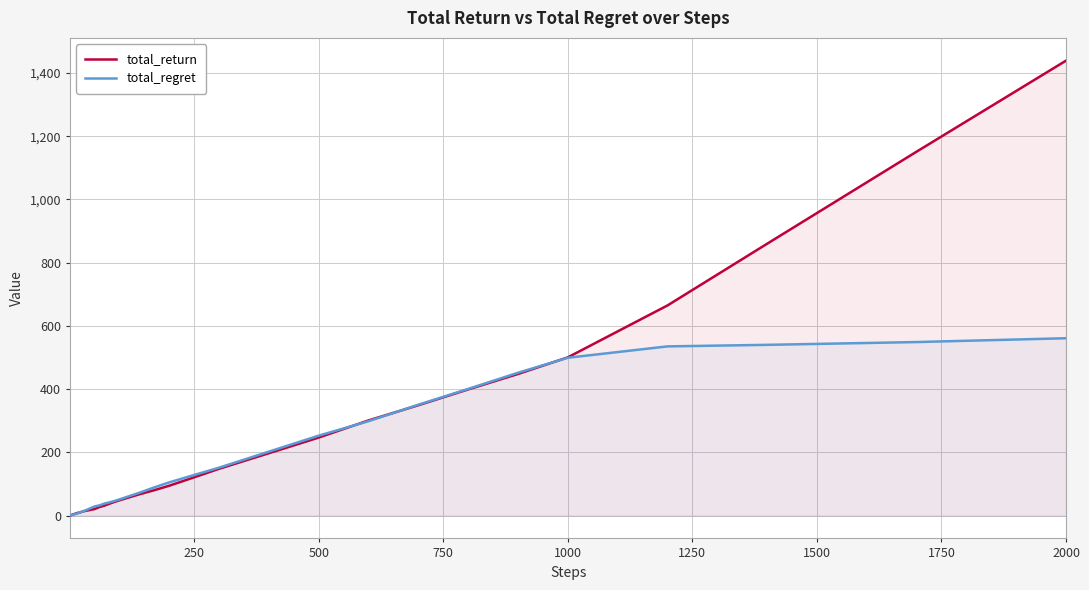

What is the maximum value shown in the chart?

1438.9